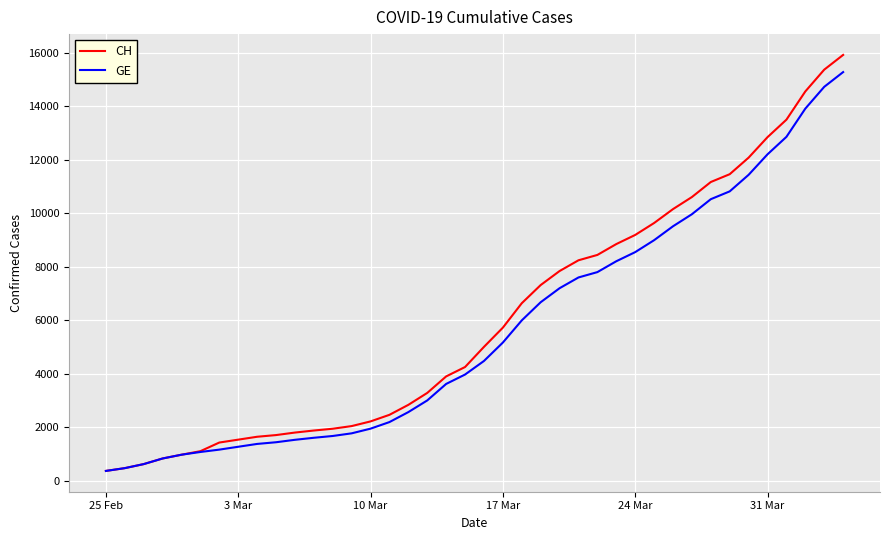

What is the lowest value of the CH series?

375